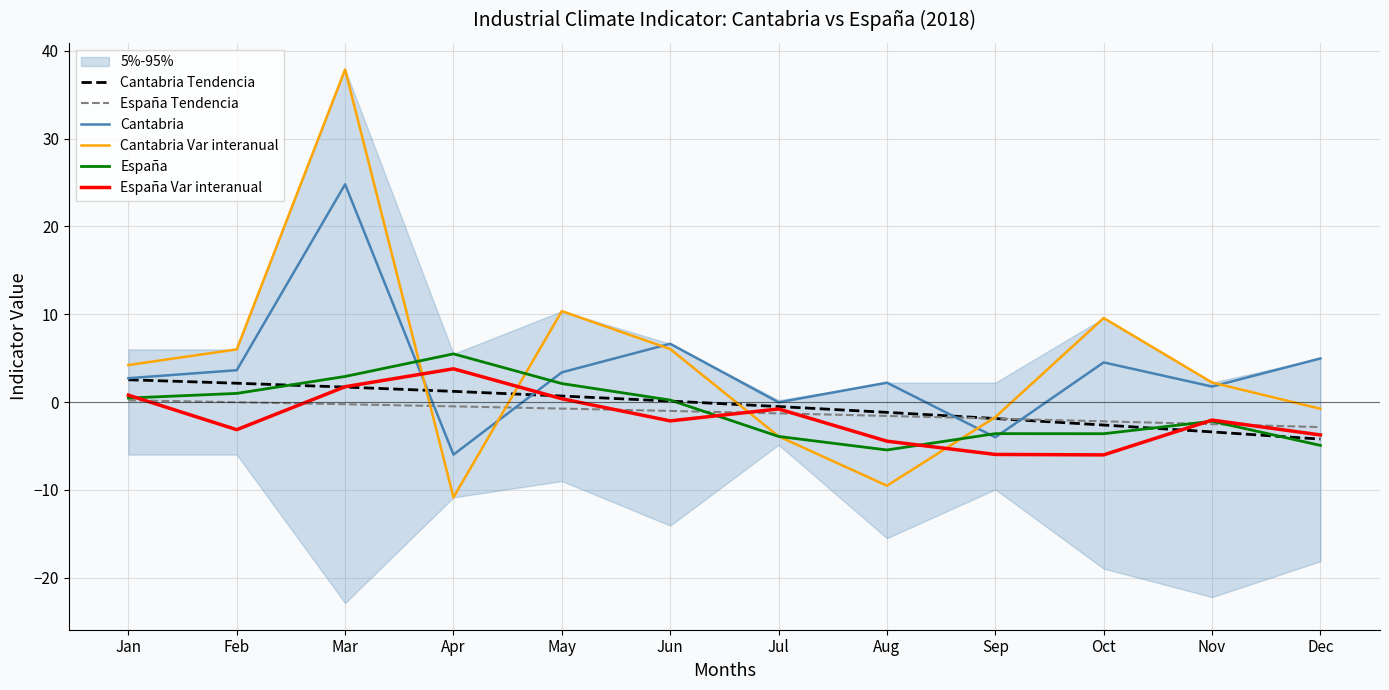

What is the spread (max minus min) of values at Jul?

3.9